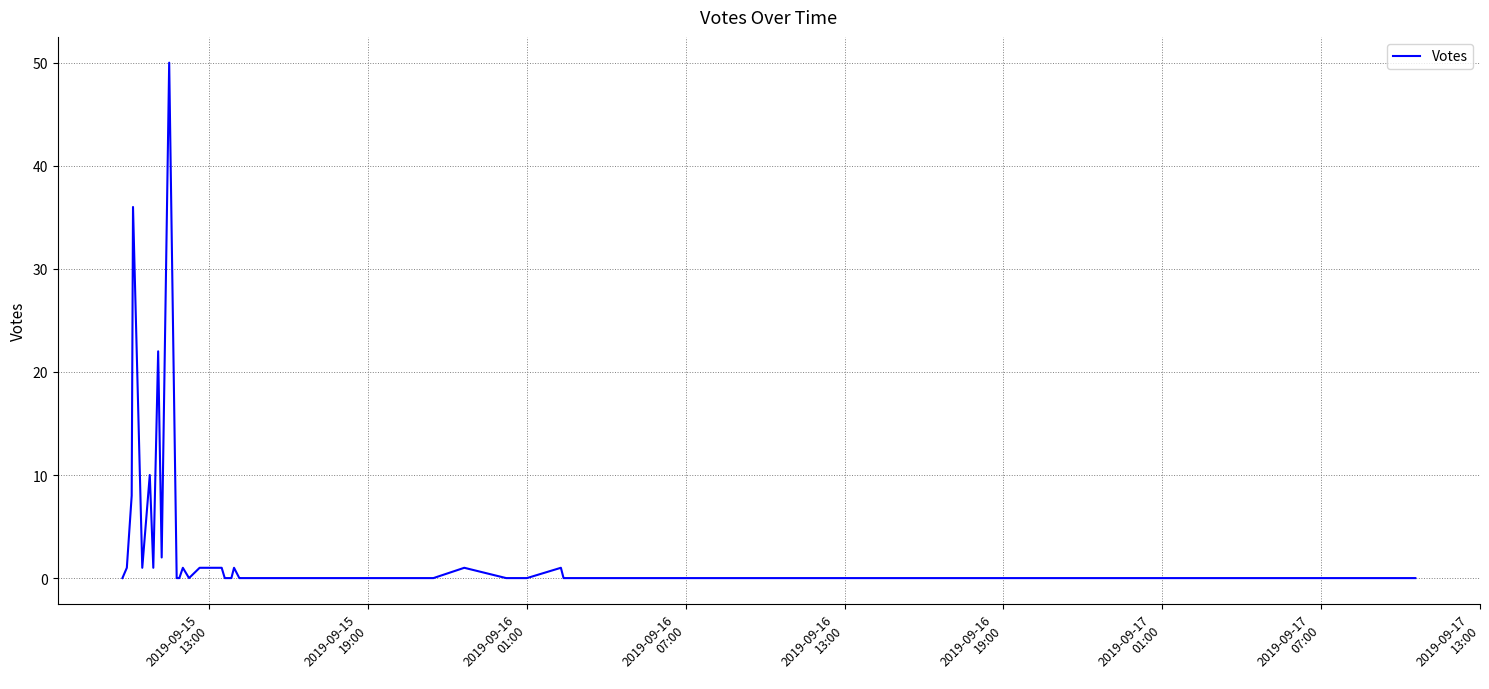

What is the sum of all values?

139